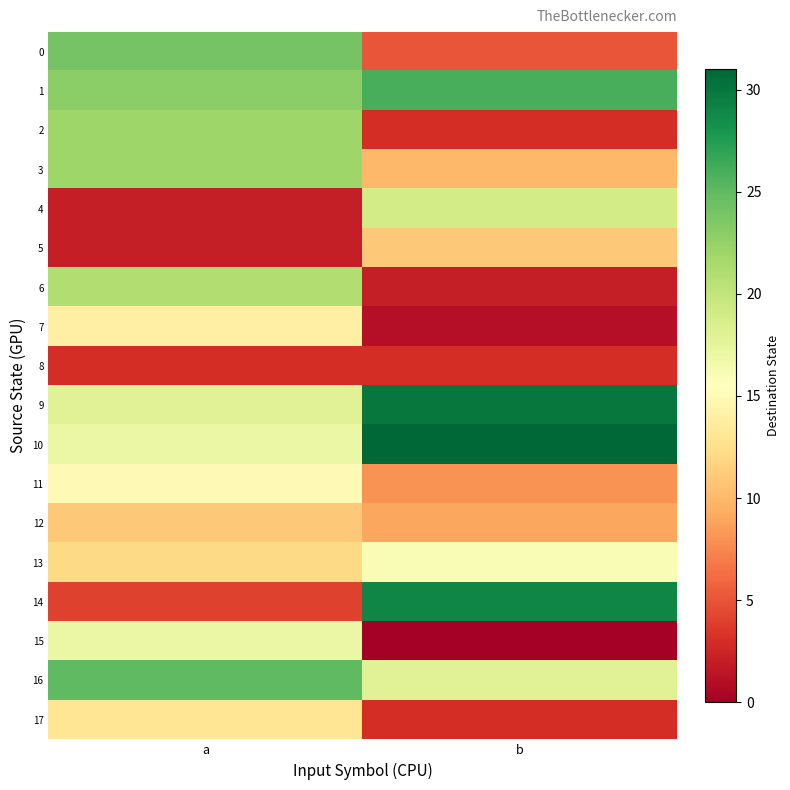

Count the number of data series in this chart.

18